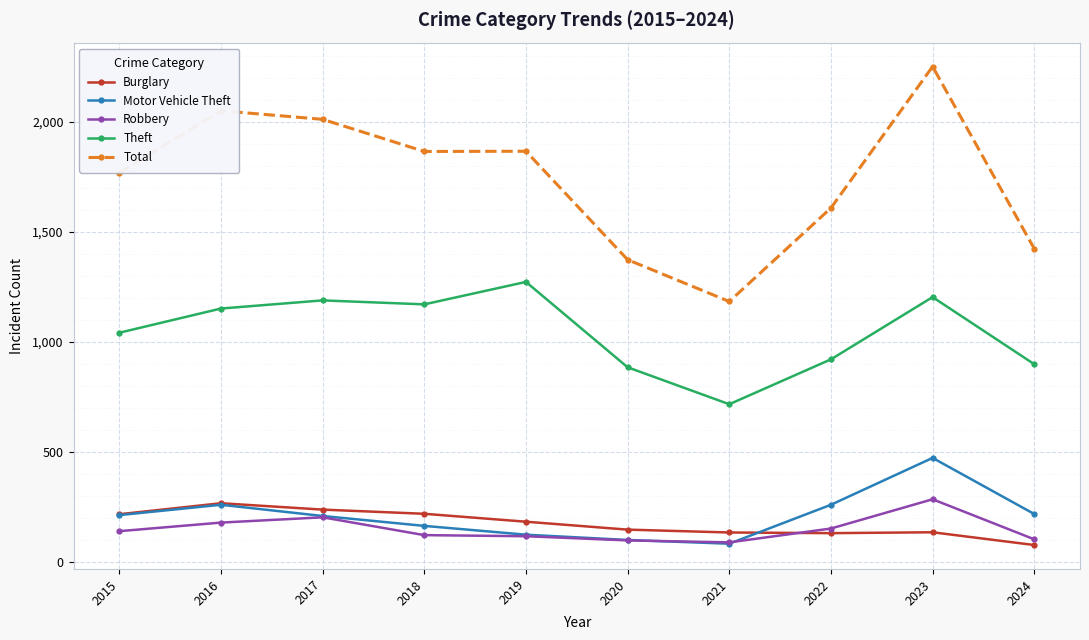

Is the value of Theft at 2019 greater than the value of Total at 2019?

No